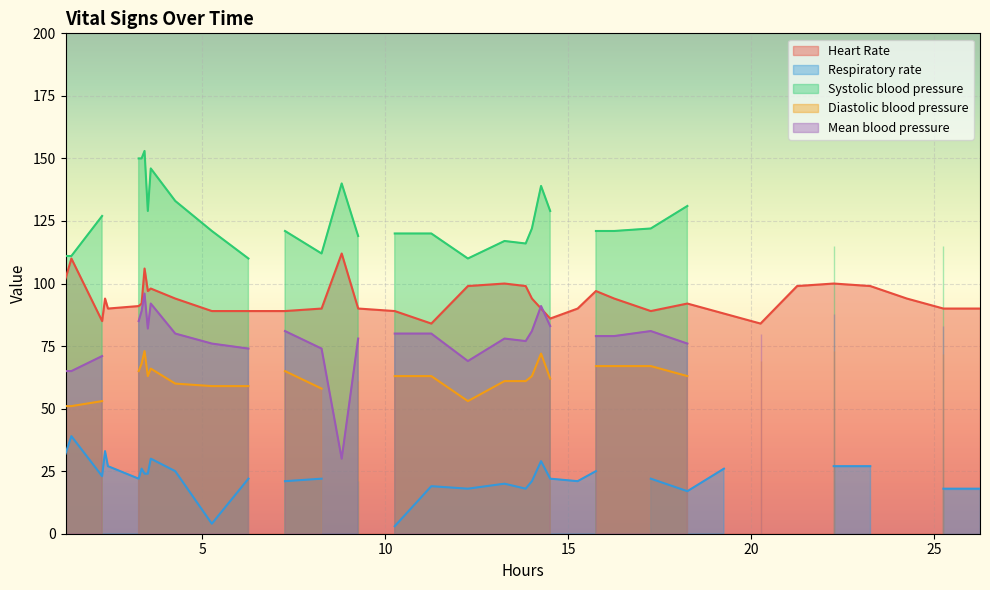

Which series has the widest spread of values?

Systolic blood pressure